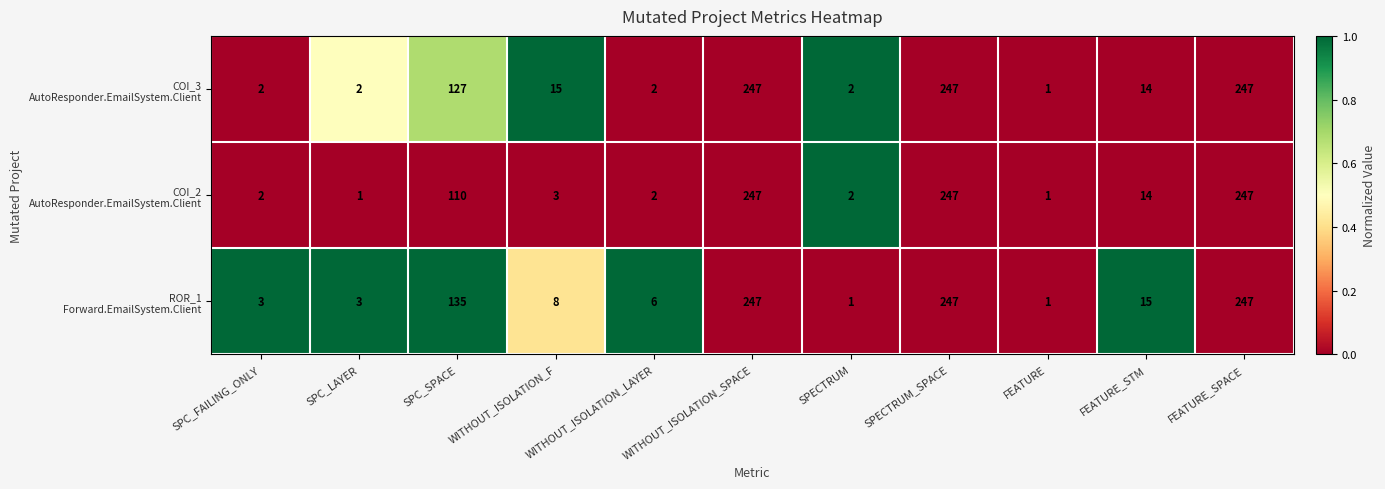

What is the total value across all series at SPECTRUM?

5